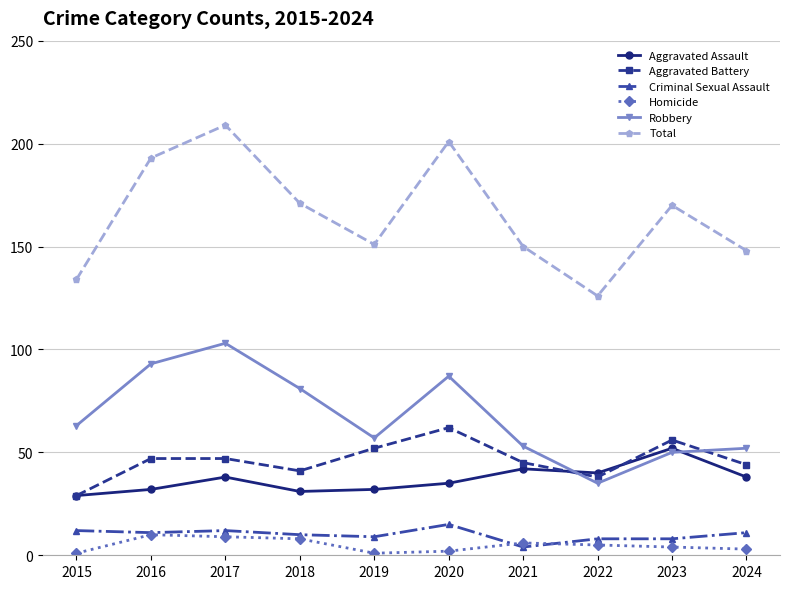

How many data points does each series have?

10